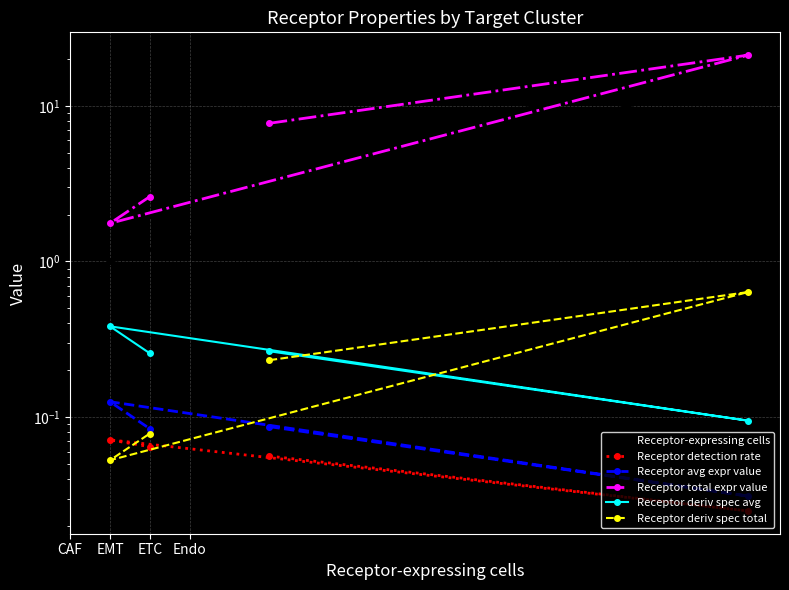

How many interior local valleys does the Receptor avg expr value series have?

1